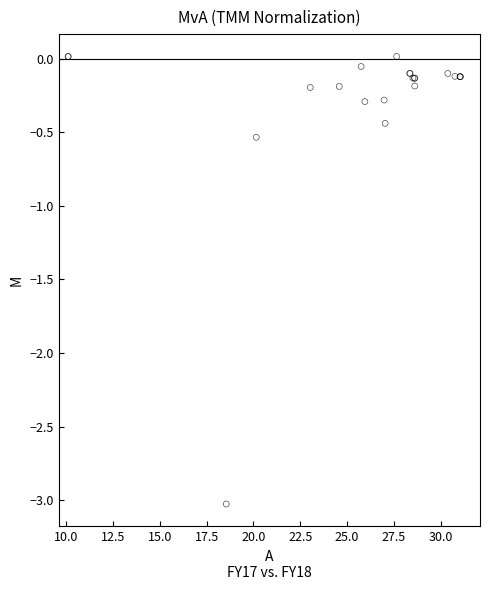

What Y value in the scatter plot is closest to -1?

-0.5